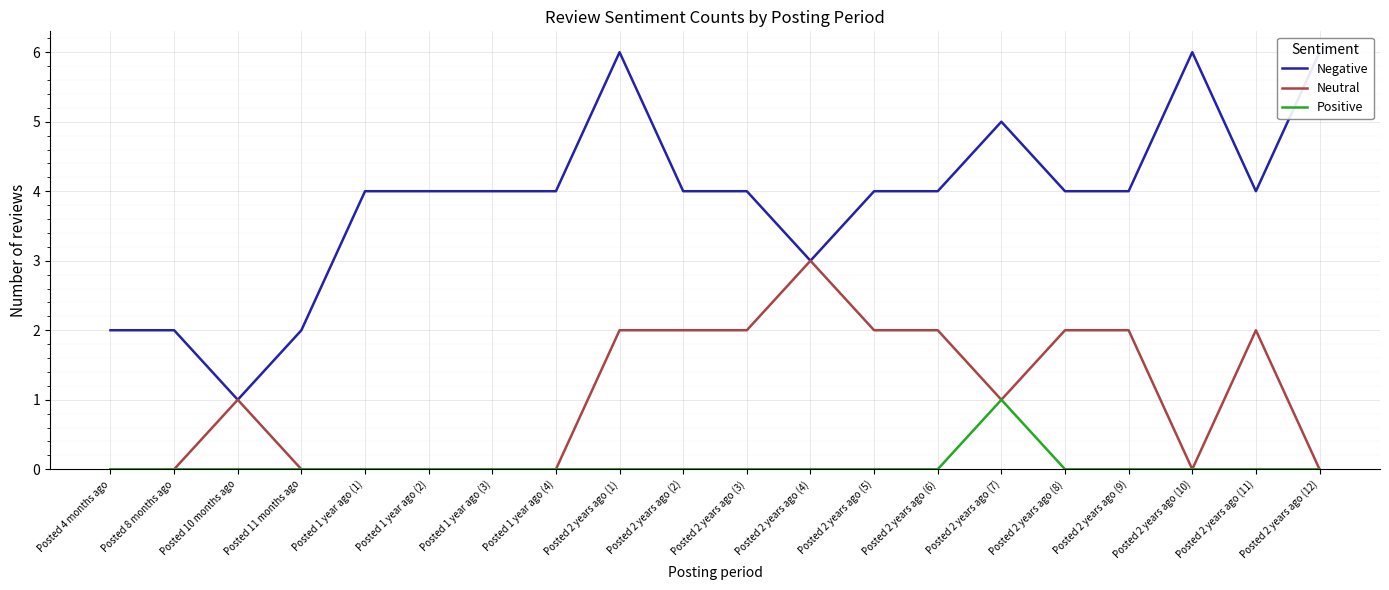

Which category has the lowest value in the Neutral series?

Posted 4 months ago